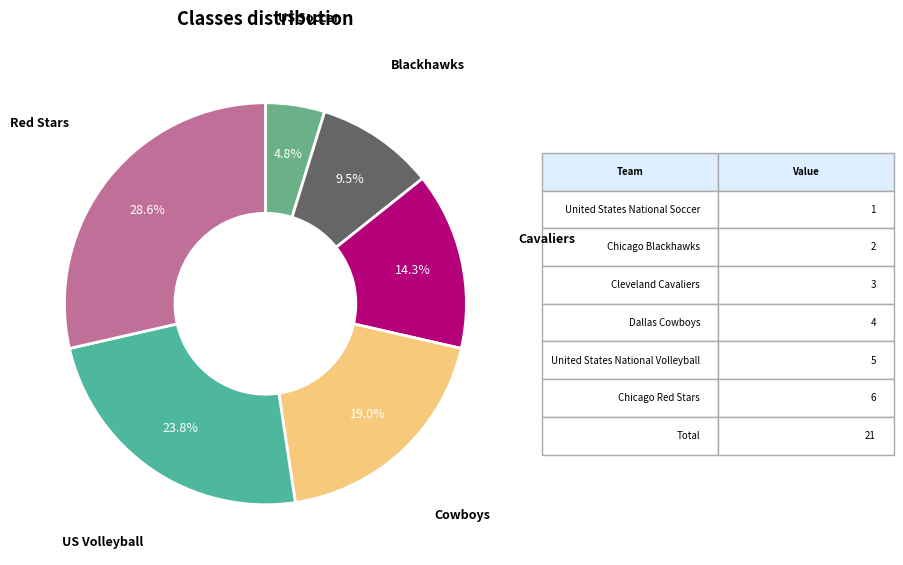

How many segments does this pie chart have?

6